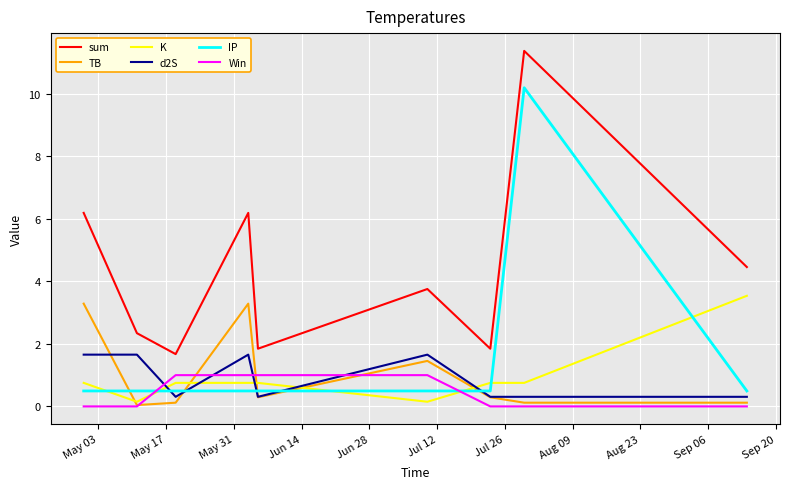

In sum, how many points are lower than both neighbors (excluding endpoints)?

3